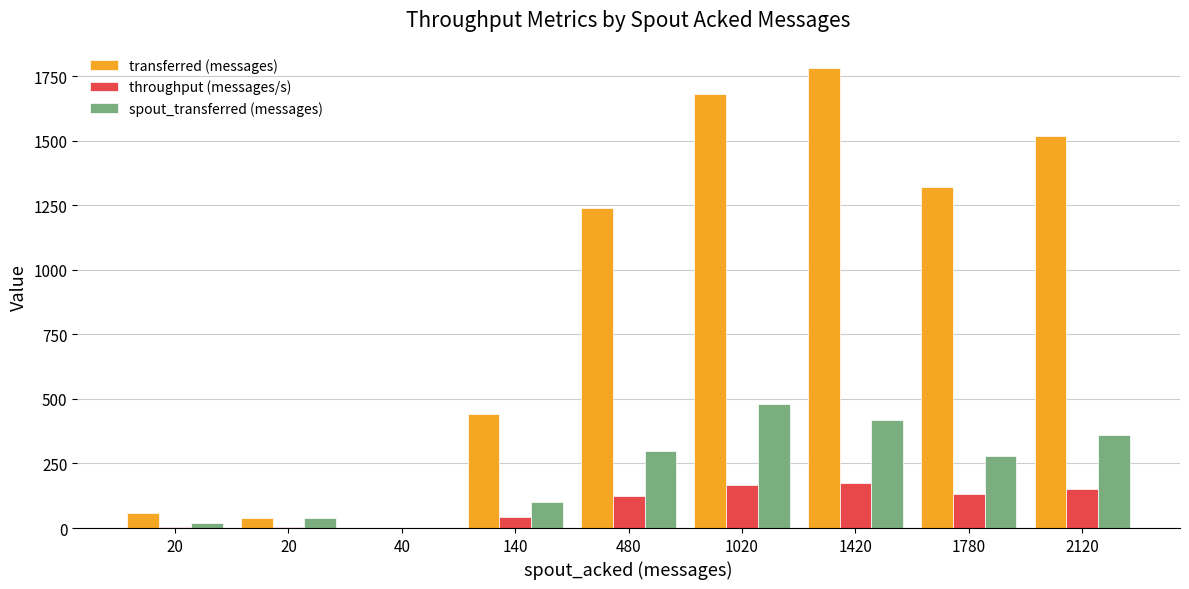

Reading left to right, what are all the values shown in this chart?

transferred (messages): 20=60	20=40	40=0	140=440	480=1240	1020=1680	1420=1780	1780=1320	2120=1520
throughput (messages/s): 20=5	20=3	40=0	140=43	480=123	1020=167	1420=176	1780=131	2120=151
spout_transferred (messages): 20=20	20=40	40=0	140=100	480=300	1020=480	1420=420	1780=280	2120=360